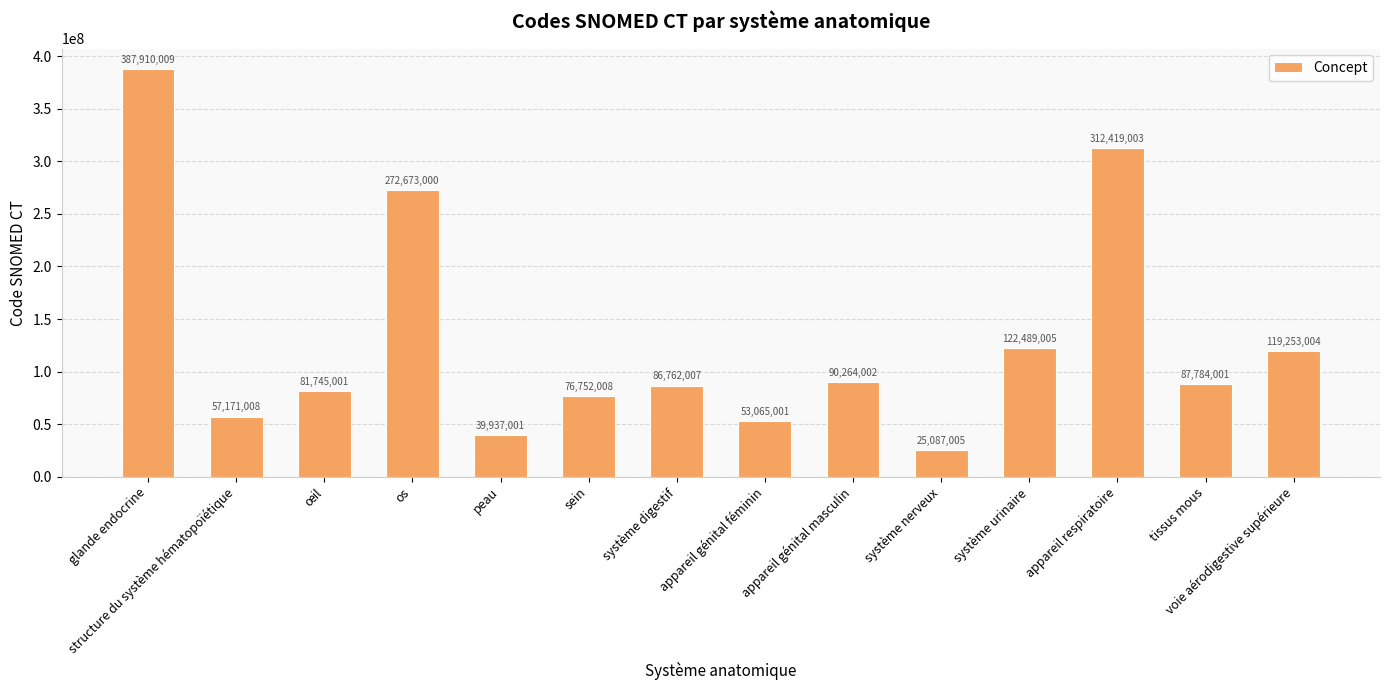

What is the ratio of the value at os to the value at appareil respiratoire?

0.9